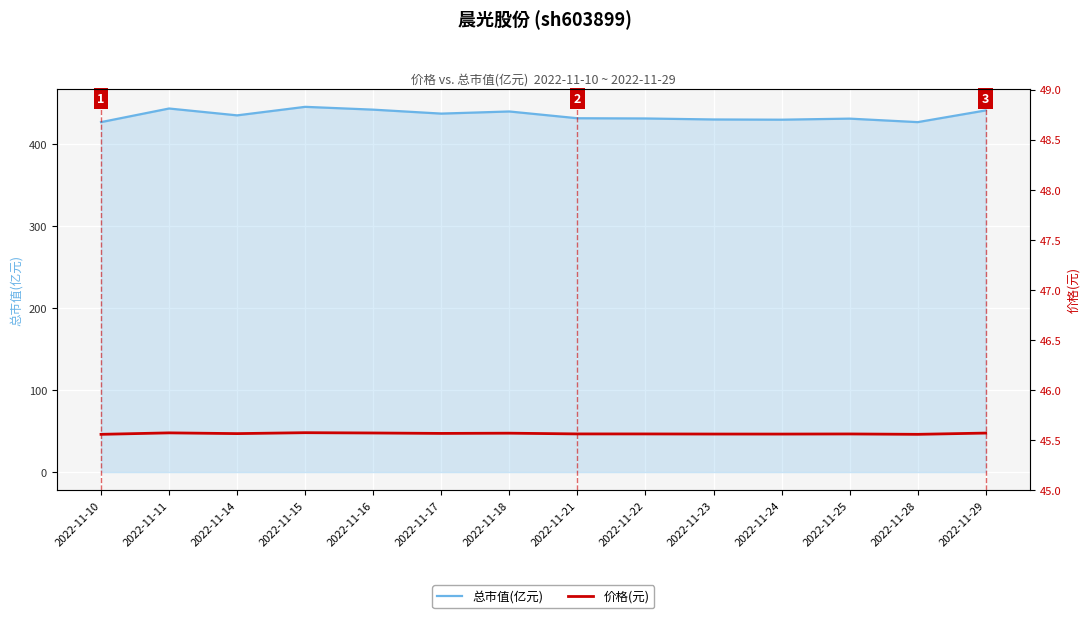

The 总市值(亿元) series shows 426.4 at 2022-11-28. True or false?

True